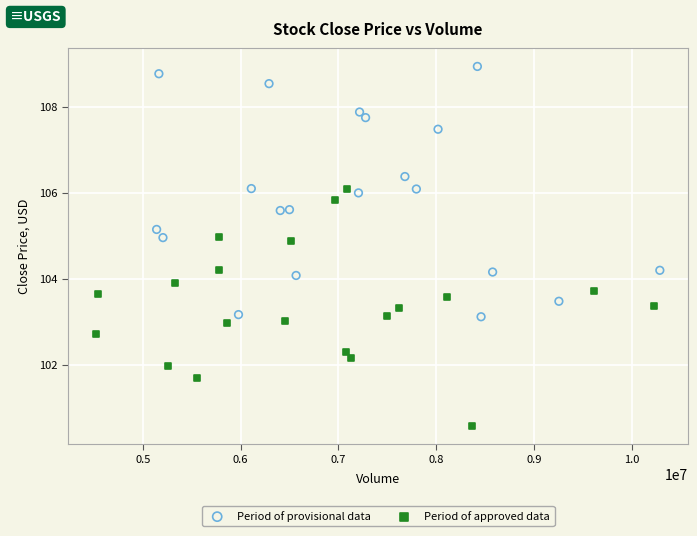

Which series reaches the minimum Y coordinate?

Period of approved data